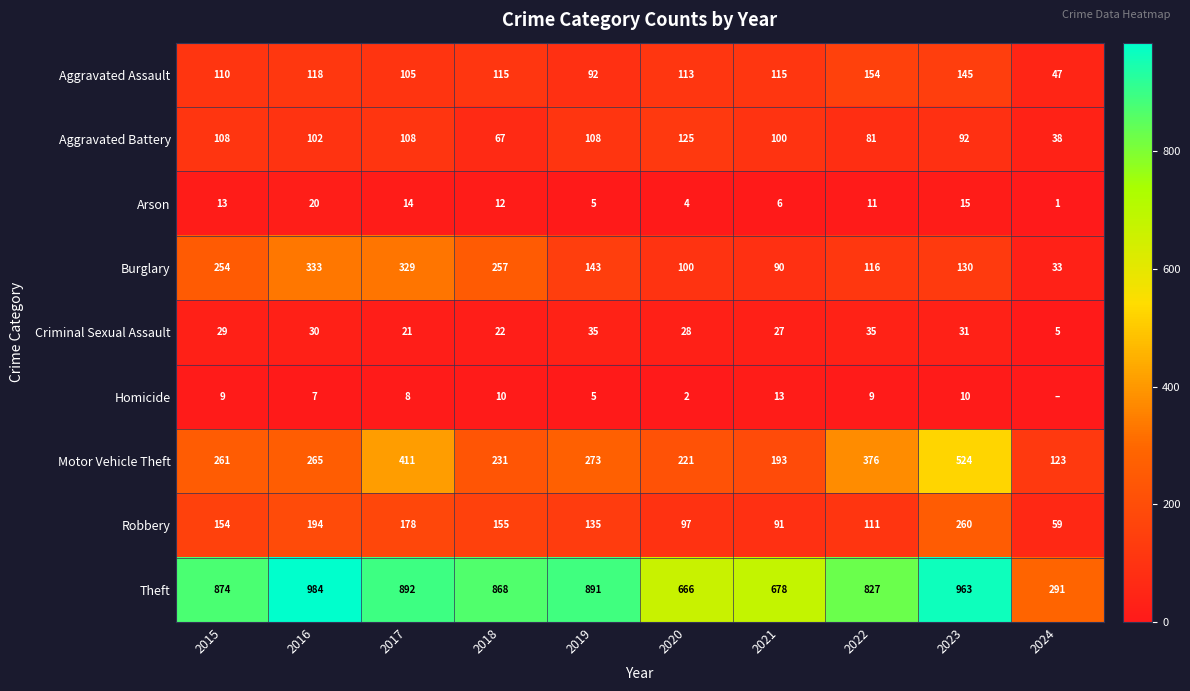

What is the total value across all series at 2024?

597